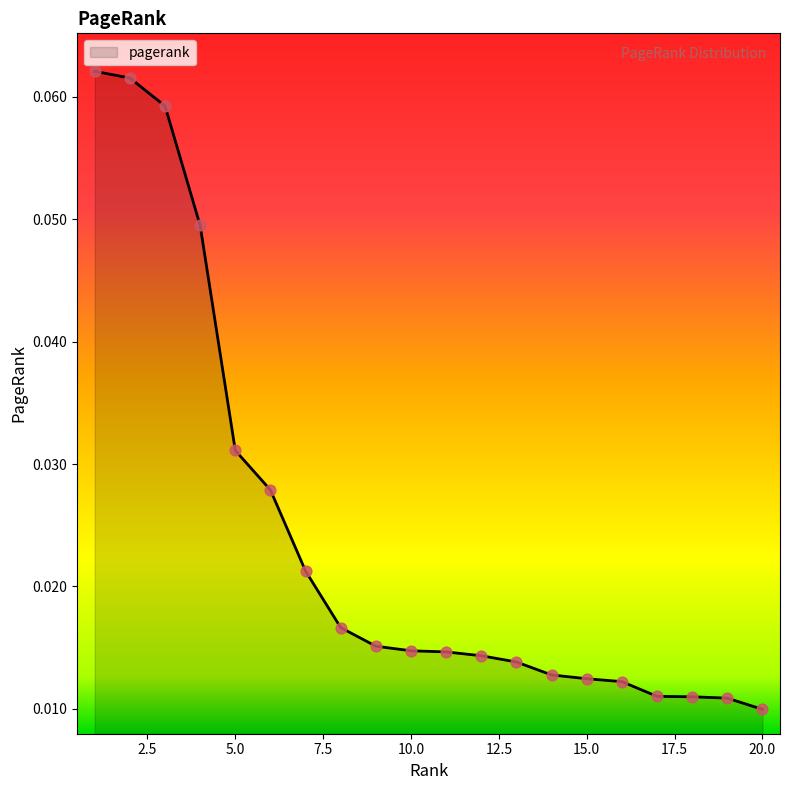

How many lines are shown in the chart?

1